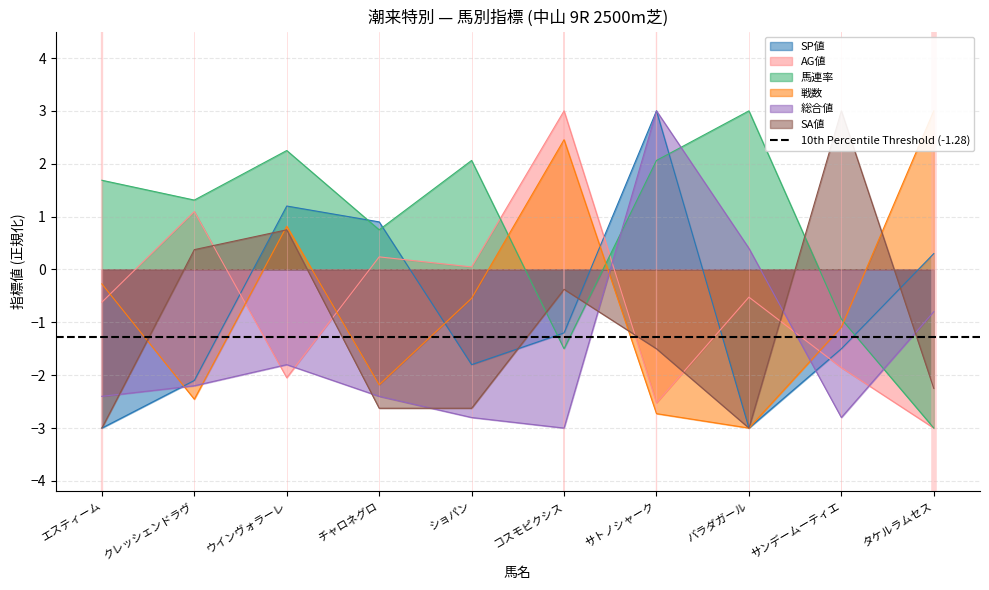

True or false: AG値 has a value of 0.2 at チャロネグロ.

True